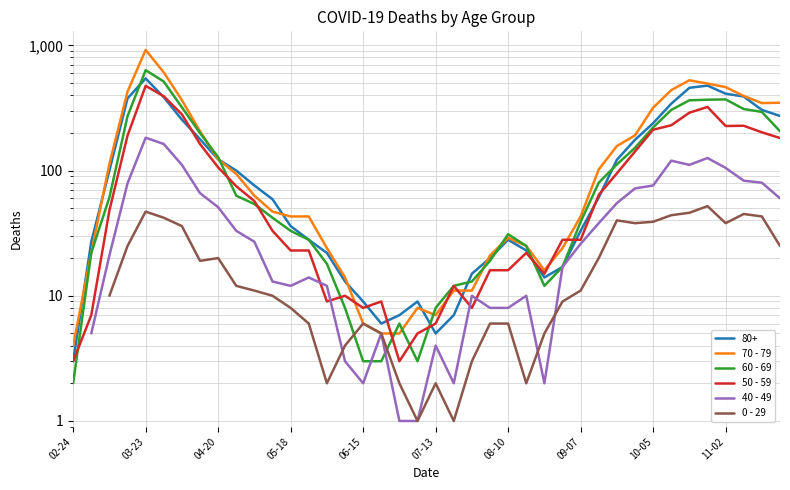

Where do 0 - 29 and 40 - 49 first cross each other?

14 and 15